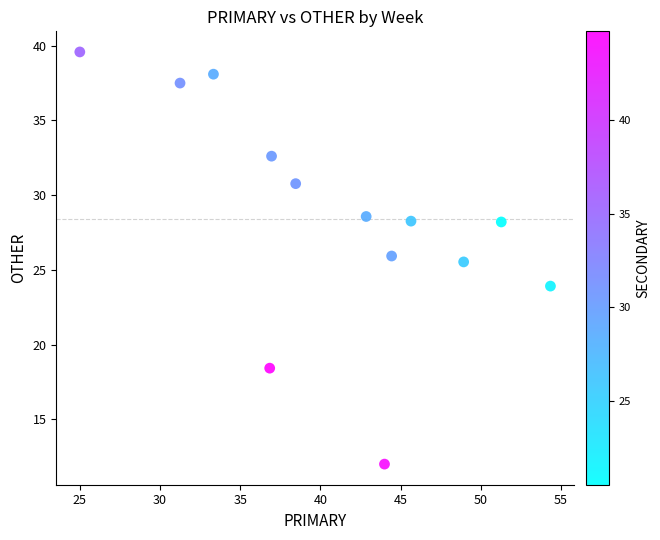

What Y value in the scatter plot is closest to 25?

25.5